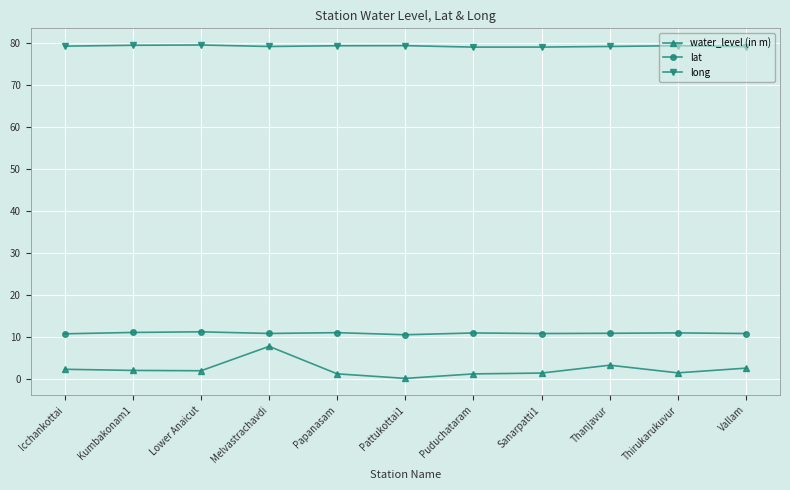

What is the label of the 3rd point from the left?

Lower Anaicut